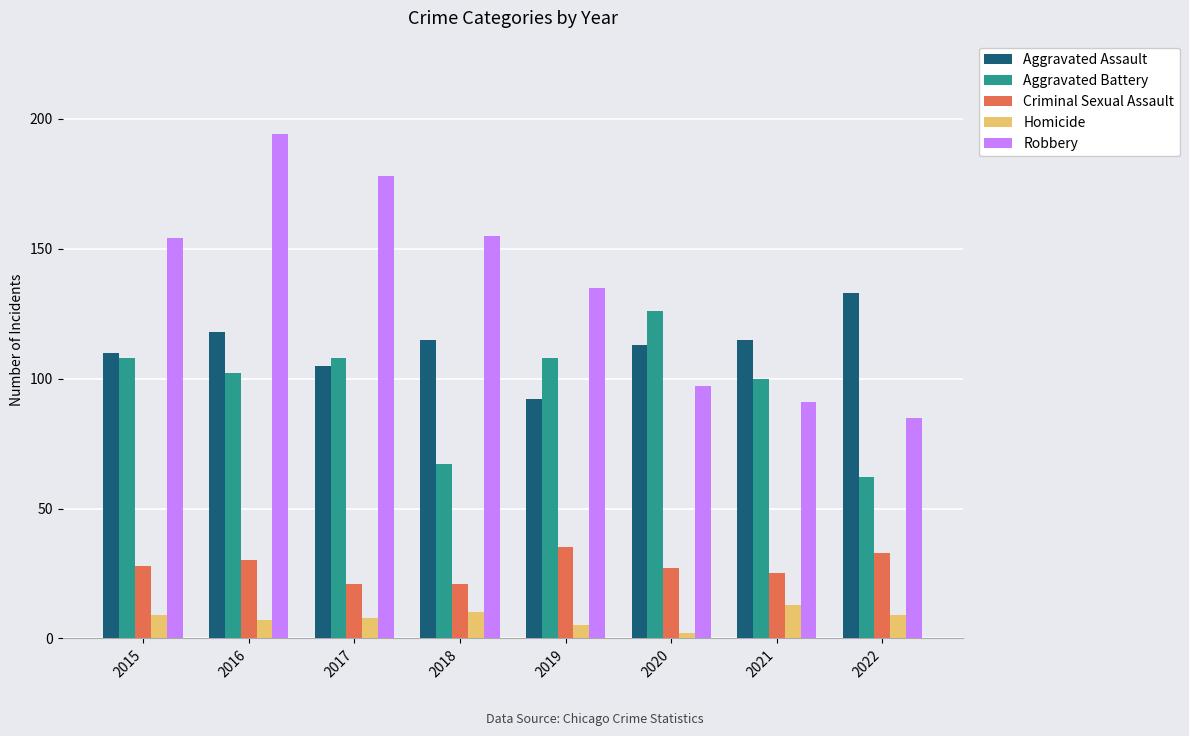

How many bars are there in each group?

5